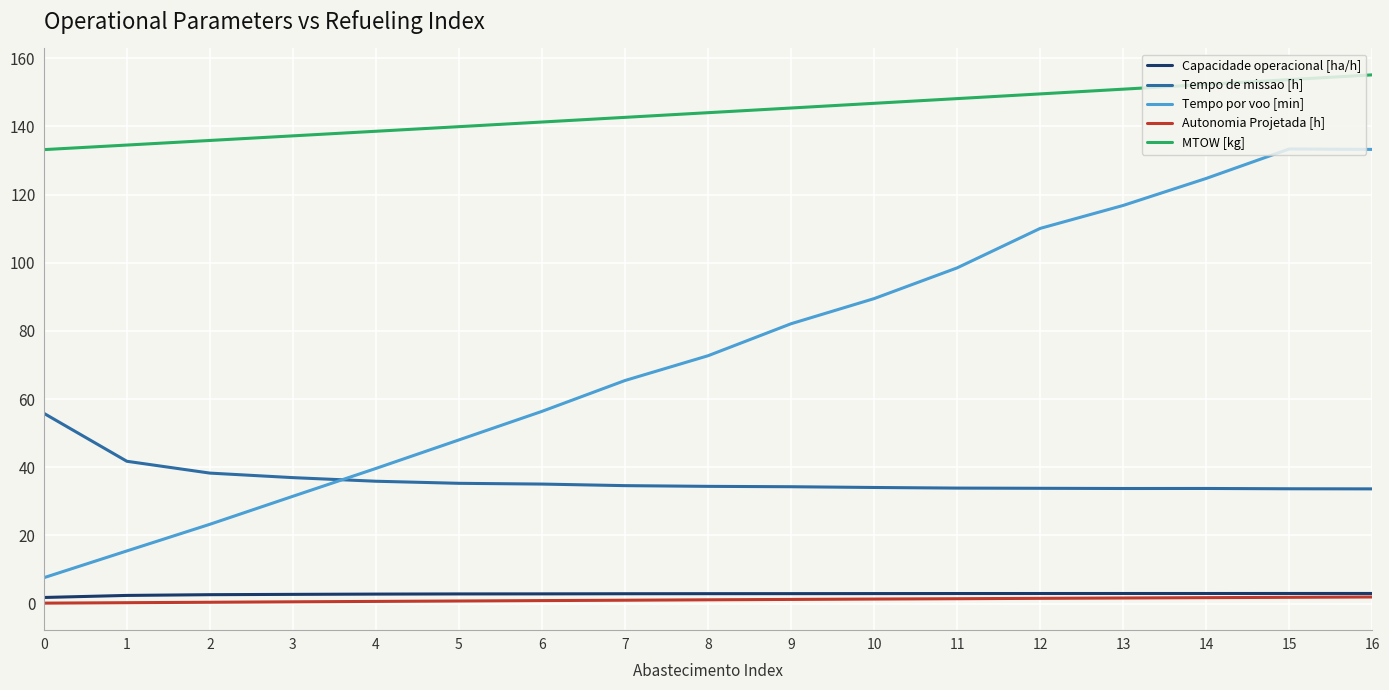

Is the value of Capacidade operacional [ha/h] at 2 greater than the value of Tempo por voo [min] at 0?

No